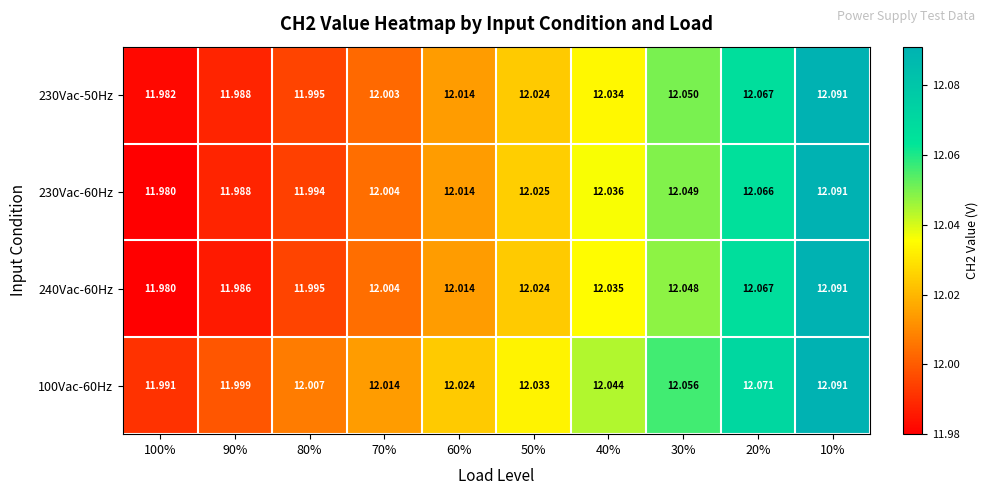

Is the value of 240Vac-60Hz at 80% greater than the value of 230Vac-50Hz at 60%?

No